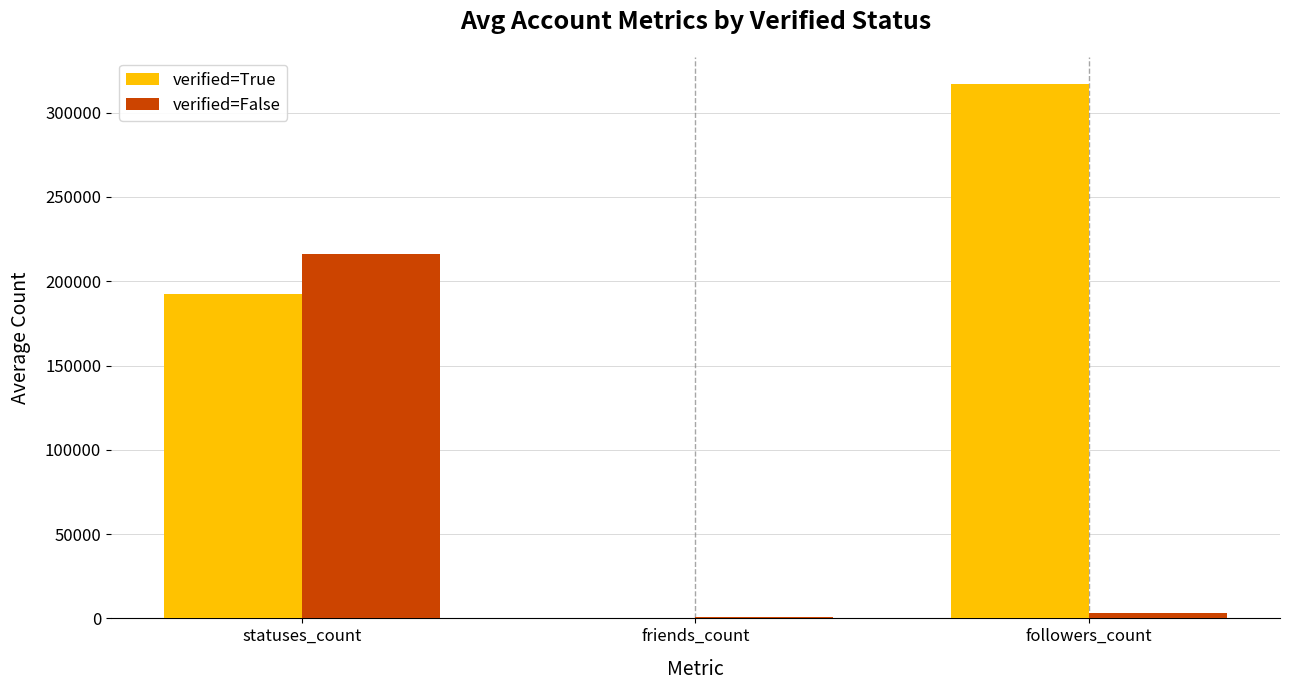

The verified=True series shows 172675 at followers_count. True or false?

False